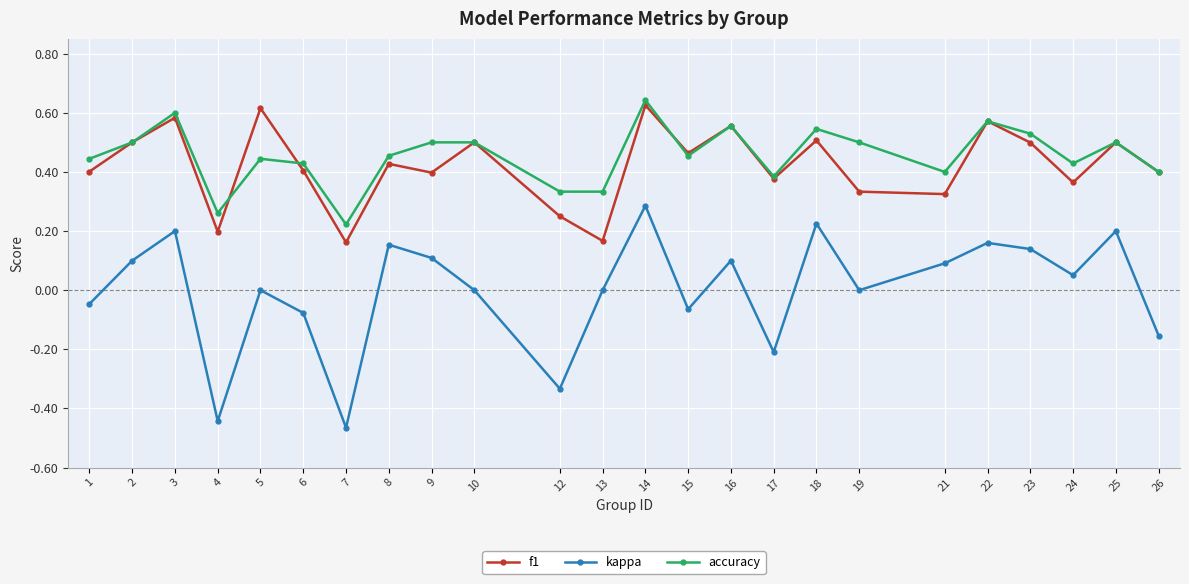

At which label does kappa reach its peak?

14